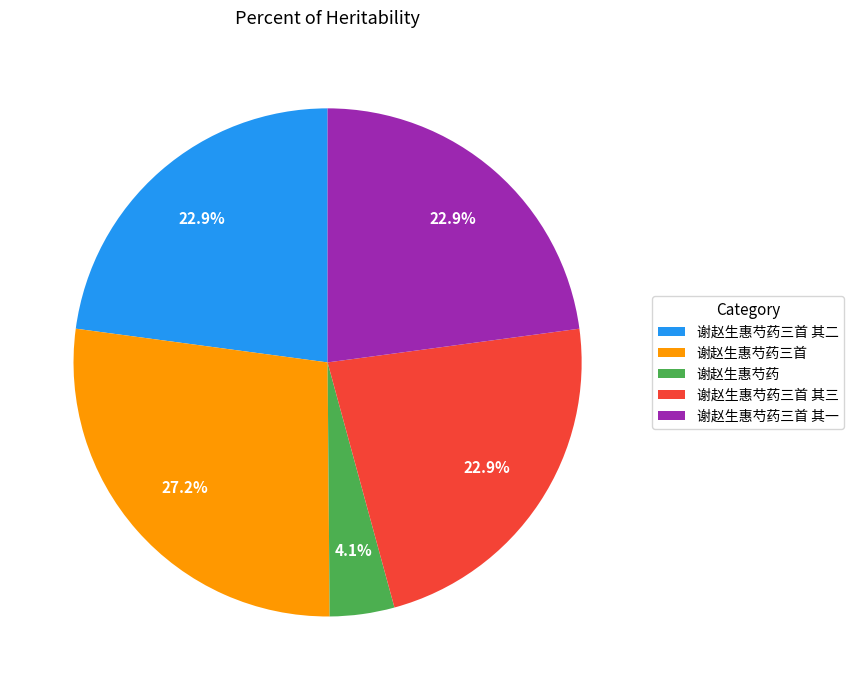

What percentage is the 谢赵生惠芍药三首 其一 slice, to the nearest percent?

23%